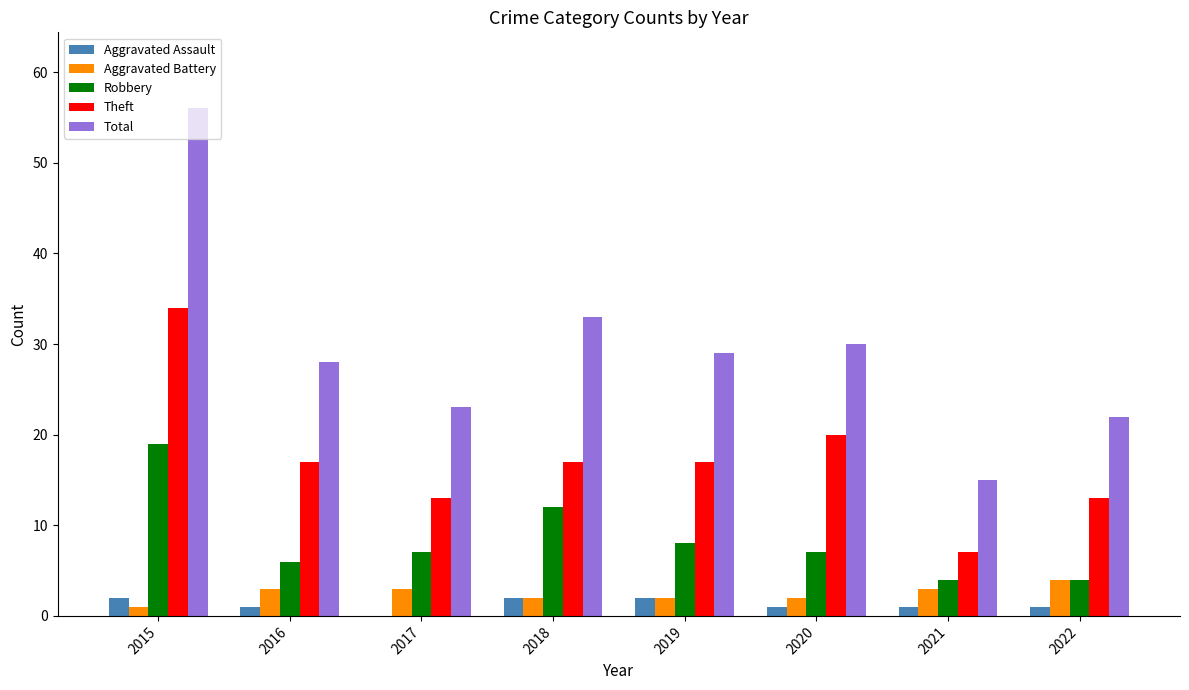

Which series has the largest total across all categories?

Total